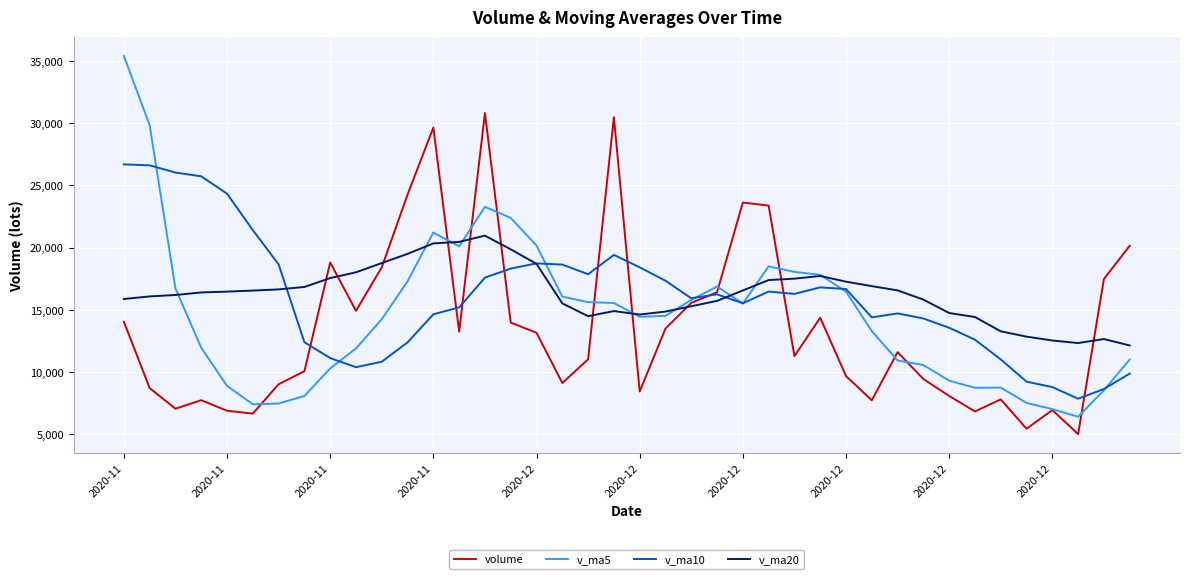

What is the maximum value for v_ma10?

26685.9